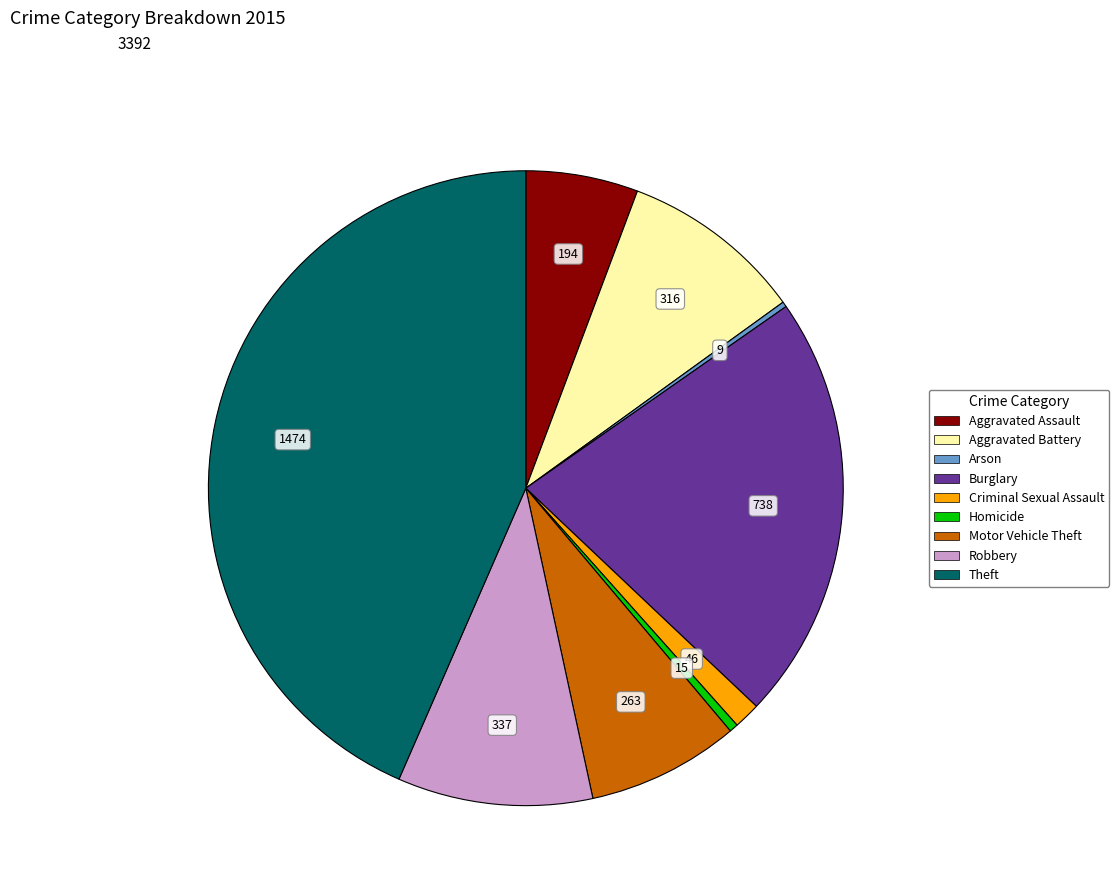

Approximately how many times larger is the value at Criminal Sexual Assault compared to Homicide?

3.1